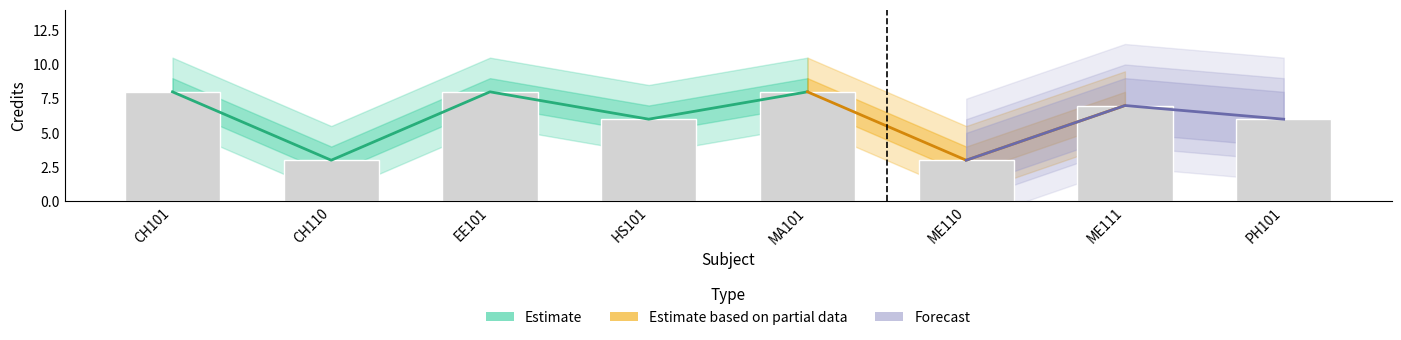

At which label does Credit reach its minimum?

CH110